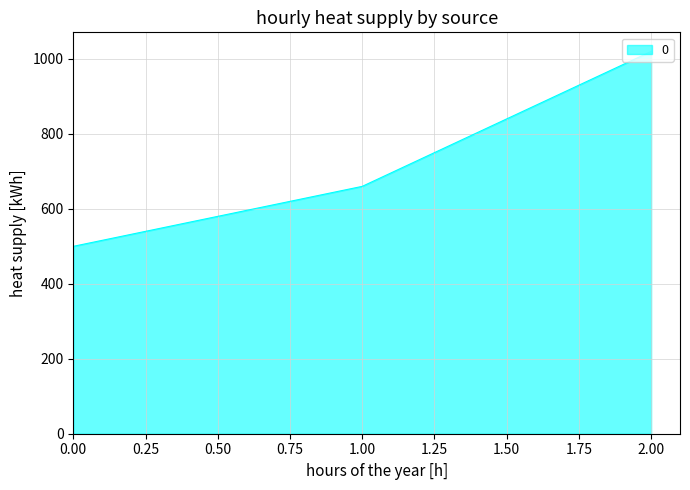

What is the smallest value displayed?

500